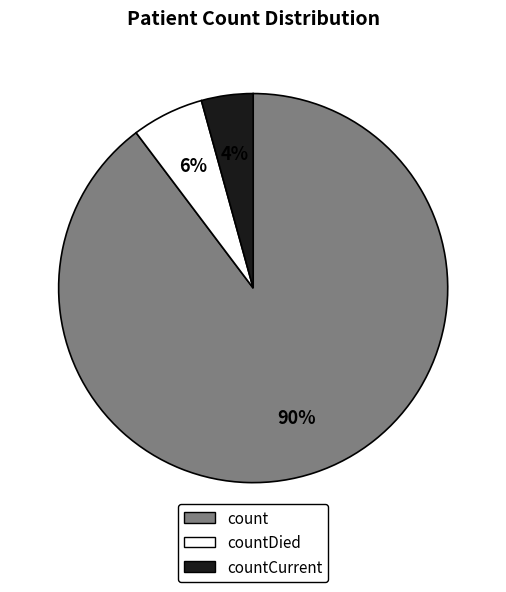

Which slice is the smallest?

countCurrent